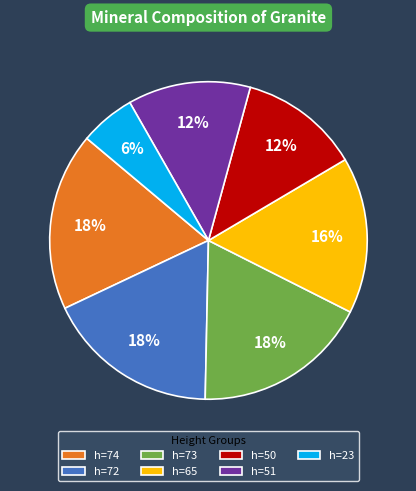

Does any single category account for the majority?

No